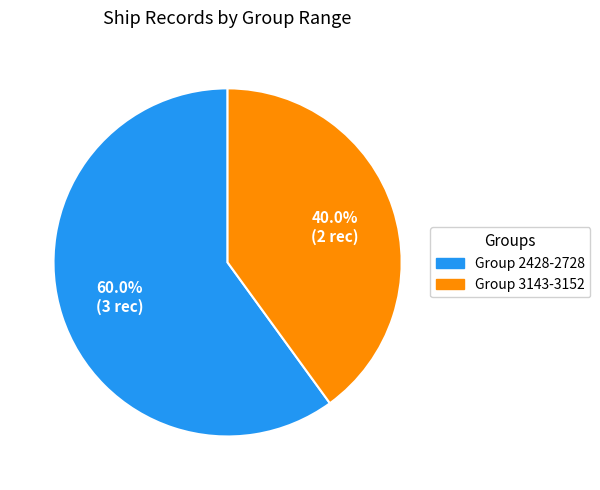

How many segments does this pie chart have?

2